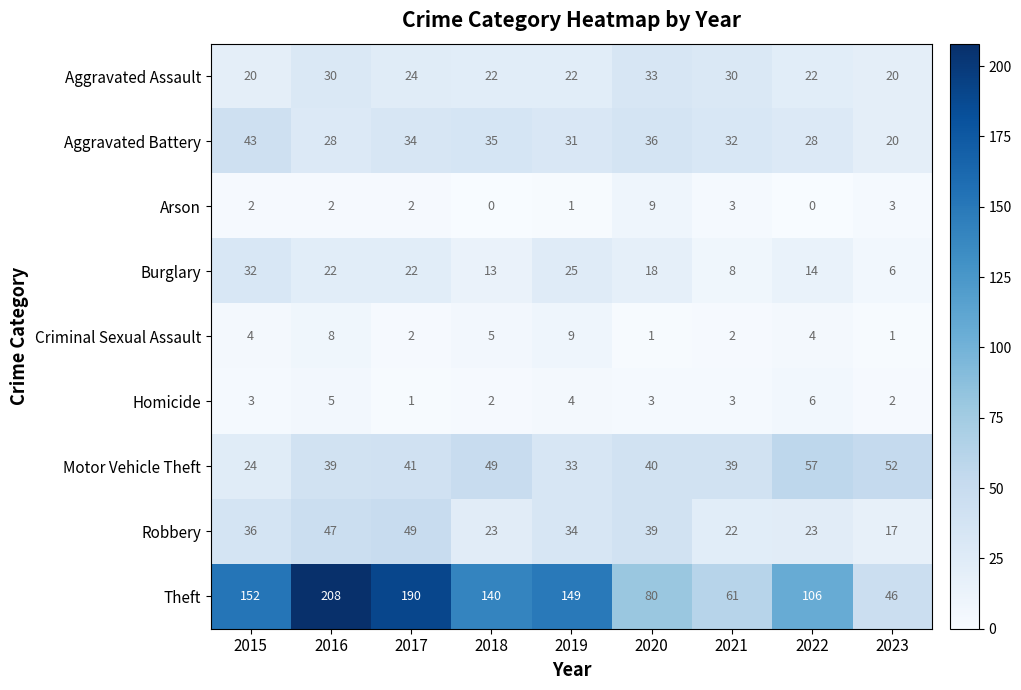

Which category has the lowest value in the Motor Vehicle Theft series?

2015